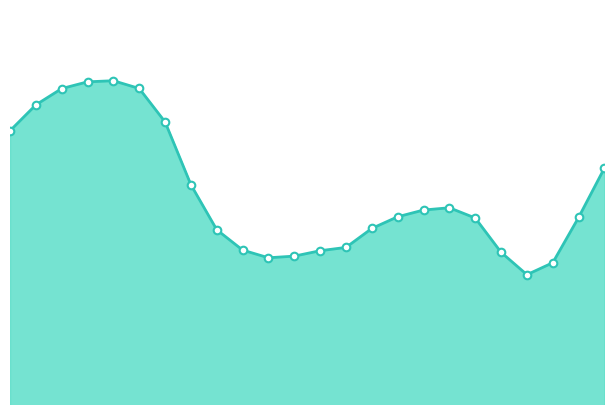

Is this an area chart (filled region under the line)?

Yes